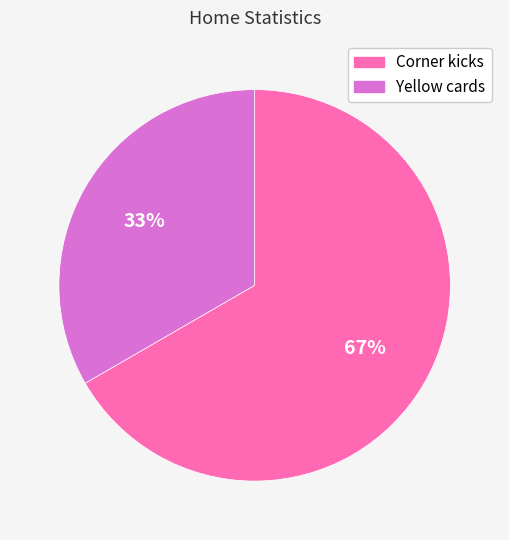

How many segments does this pie chart have?

2